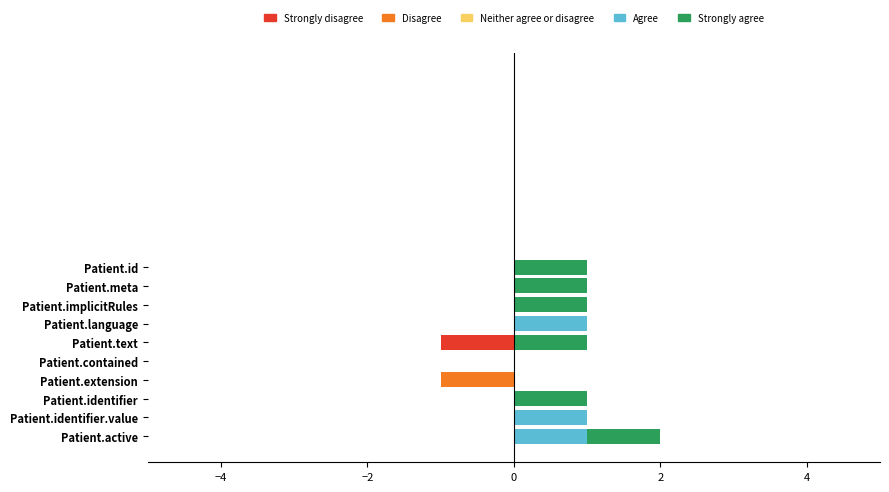

Is the value of Strongly agree at Patient.active greater than the value of Strongly disagree at Patient.meta?

Yes